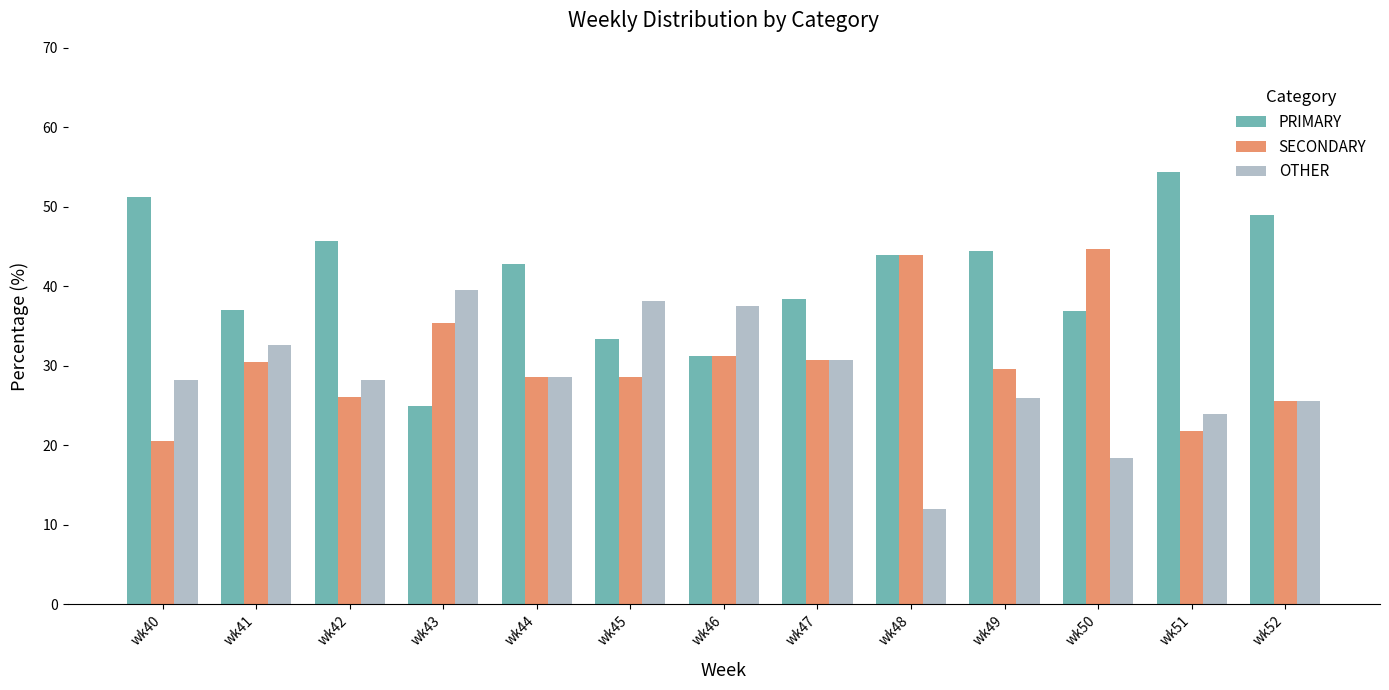

The SECONDARY series shows 28.6 at wk44. True or false?

True